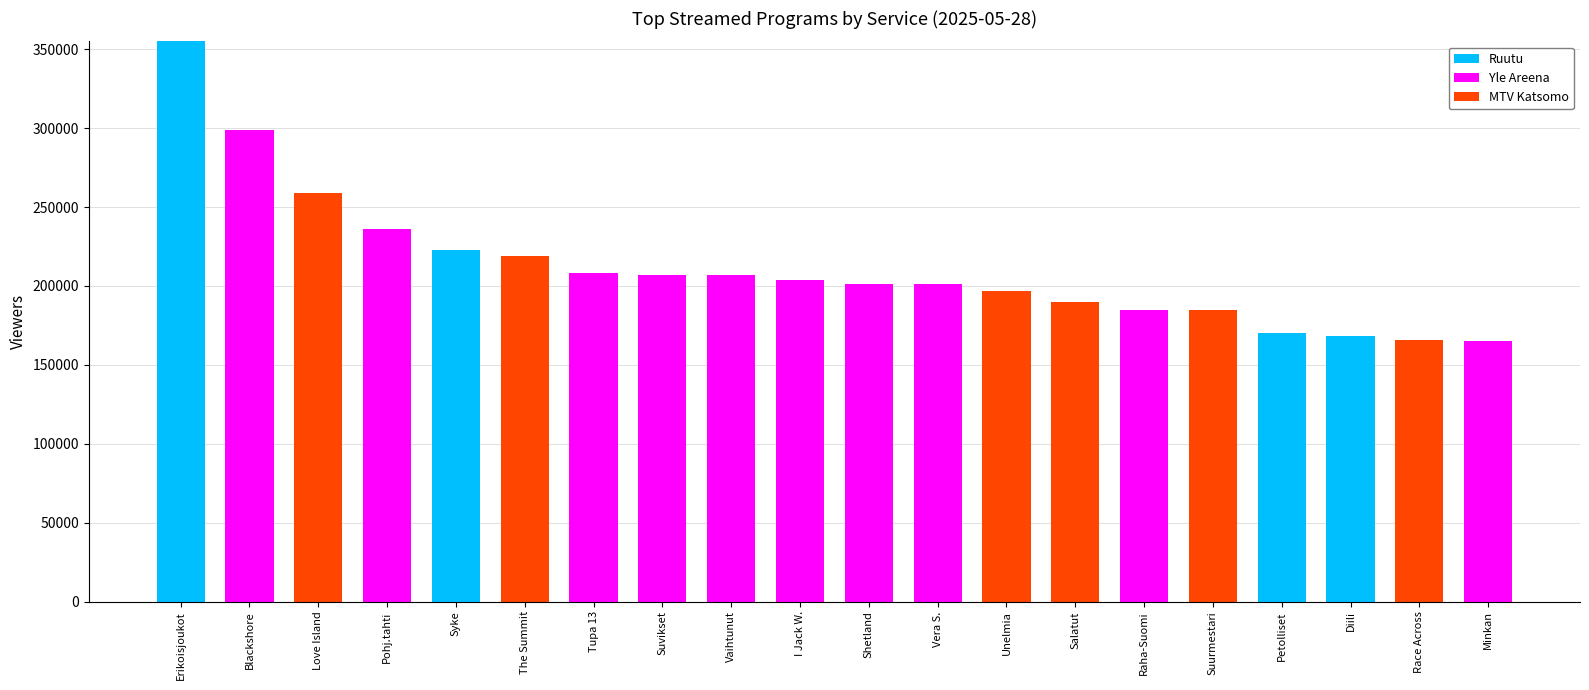

What is the total value across all series at Raha-Suomi?

185000